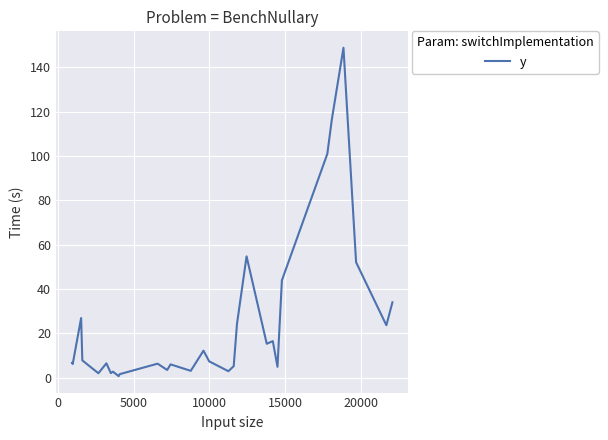

What is the maximum value shown in the chart?

148.9